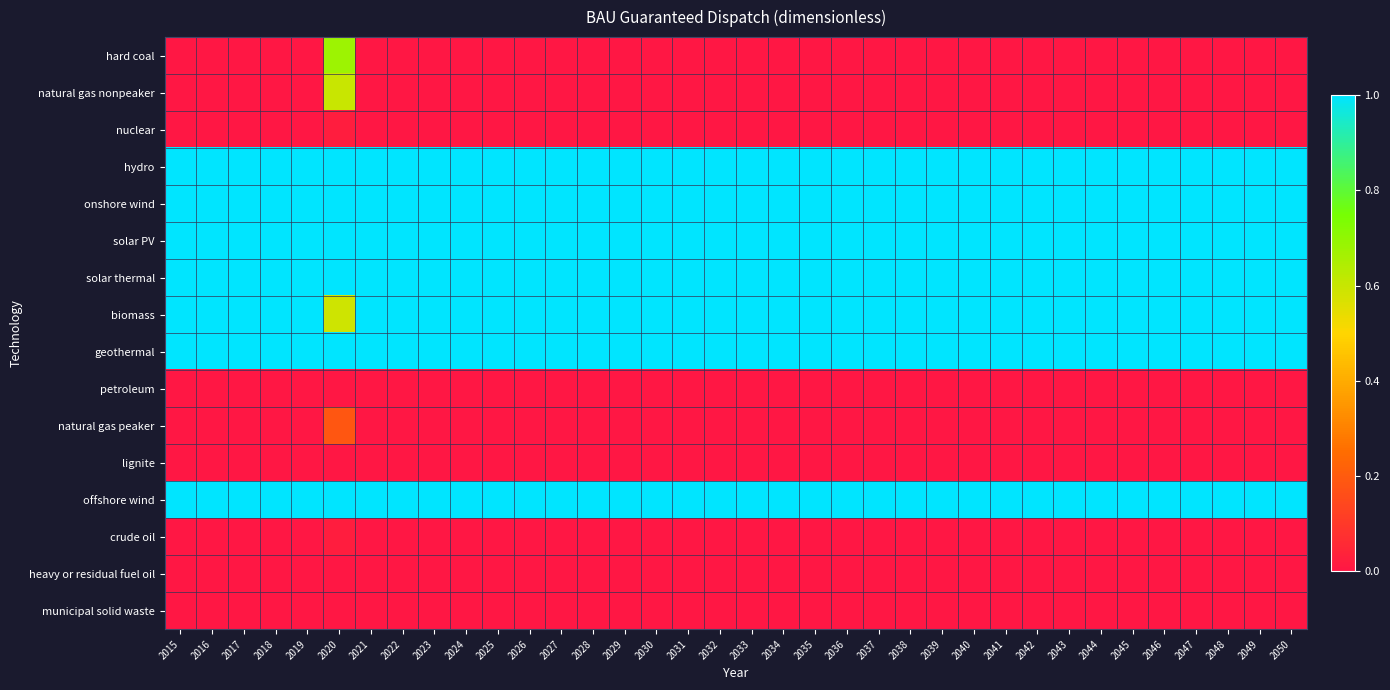

Reading left to right, extract all data points from this chart.

hard coal: 2015=0.0	2016=0.0	2017=0.0	2018=0.0	2019=0.0	2020=0.7	2021=0.0	2022=0.0	2023=0.0	2024=0.0	2025=0.0	2026=0.0	2027=0.0	2028=0.0	2029=0.0	2030=0.0	2031=0.0	2032=0.0	2033=0.0	2034=0.0	2035=0.0	2036=0.0	2037=0.0	2038=0.0	2039=0.0	2040=0.0	2041=0.0	2042=0.0	2043=0.0	2044=0.0	2045=0.0	2046=0.0	2047=0.0	2048=0.0	2049=0.0	2050=0.0
natural gas nonpeaker: 2015=0.0	2016=0.0	2017=0.0	2018=0.0	2019=0.0	2020=0.6	2021=0.0	2022=0.0	2023=0.0	2024=0.0	2025=0.0	2026=0.0	2027=0.0	2028=0.0	2029=0.0	2030=0.0	2031=0.0	2032=0.0	2033=0.0	2034=0.0	2035=0.0	2036=0.0	2037=0.0	2038=0.0	2039=0.0	2040=0.0	2041=0.0	2042=0.0	2043=0.0	2044=0.0	2045=0.0	2046=0.0	2047=0.0	2048=0.0	2049=0.0	2050=0.0
nuclear: 2015=0.0	2016=0.0	2017=0.0	2018=0.0	2019=0.0	2020=0.0	2021=0.0	2022=0.0	2023=0.0	2024=0.0	2025=0.0	2026=0.0	2027=0.0	2028=0.0	2029=0.0	2030=0.0	2031=0.0	2032=0.0	2033=0.0	2034=0.0	2035=0.0	2036=0.0	2037=0.0	2038=0.0	2039=0.0	2040=0.0	2041=0.0	2042=0.0	2043=0.0	2044=0.0	2045=0.0	2046=0.0	2047=0.0	2048=0.0	2049=0.0	2050=0.0
hydro: 2015=1.0	2016=1.0	2017=1.0	2018=1.0	2019=1.0	2020=1.0	2021=1.0	2022=1.0	2023=1.0	2024=1.0	2025=1.0	2026=1.0	2027=1.0	2028=1.0	2029=1.0	2030=1.0	2031=1.0	2032=1.0	2033=1.0	2034=1.0	2035=1.0	2036=1.0	2037=1.0	2038=1.0	2039=1.0	2040=1.0	2041=1.0	2042=1.0	2043=1.0	2044=1.0	2045=1.0	2046=1.0	2047=1.0	2048=1.0	2049=1.0	2050=1.0
onshore wind: 2015=1.0	2016=1.0	2017=1.0	2018=1.0	2019=1.0	2020=1.0	2021=1.0	2022=1.0	2023=1.0	2024=1.0	2025=1.0	2026=1.0	2027=1.0	2028=1.0	2029=1.0	2030=1.0	2031=1.0	2032=1.0	2033=1.0	2034=1.0	2035=1.0	2036=1.0	2037=1.0	2038=1.0	2039=1.0	2040=1.0	2041=1.0	2042=1.0	2043=1.0	2044=1.0	2045=1.0	2046=1.0	2047=1.0	2048=1.0	2049=1.0	2050=1.0
solar PV: 2015=1.0	2016=1.0	2017=1.0	2018=1.0	2019=1.0	2020=1.0	2021=1.0	2022=1.0	2023=1.0	2024=1.0	2025=1.0	2026=1.0	2027=1.0	2028=1.0	2029=1.0	2030=1.0	2031=1.0	2032=1.0	2033=1.0	2034=1.0	2035=1.0	2036=1.0	2037=1.0	2038=1.0	2039=1.0	2040=1.0	2041=1.0	2042=1.0	2043=1.0	2044=1.0	2045=1.0	2046=1.0	2047=1.0	2048=1.0	2049=1.0	2050=1.0
solar thermal: 2015=1.0	2016=1.0	2017=1.0	2018=1.0	2019=1.0	2020=1.0	2021=1.0	2022=1.0	2023=1.0	2024=1.0	2025=1.0	2026=1.0	2027=1.0	2028=1.0	2029=1.0	2030=1.0	2031=1.0	2032=1.0	2033=1.0	2034=1.0	2035=1.0	2036=1.0	2037=1.0	2038=1.0	2039=1.0	2040=1.0	2041=1.0	2042=1.0	2043=1.0	2044=1.0	2045=1.0	2046=1.0	2047=1.0	2048=1.0	2049=1.0	2050=1.0
biomass: 2015=1.0	2016=1.0	2017=1.0	2018=1.0	2019=1.0	2020=0.6	2021=1.0	2022=1.0	2023=1.0	2024=1.0	2025=1.0	2026=1.0	2027=1.0	2028=1.0	2029=1.0	2030=1.0	2031=1.0	2032=1.0	2033=1.0	2034=1.0	2035=1.0	2036=1.0	2037=1.0	2038=1.0	2039=1.0	2040=1.0	2041=1.0	2042=1.0	2043=1.0	2044=1.0	2045=1.0	2046=1.0	2047=1.0	2048=1.0	2049=1.0	2050=1.0
geothermal: 2015=1.0	2016=1.0	2017=1.0	2018=1.0	2019=1.0	2020=1.0	2021=1.0	2022=1.0	2023=1.0	2024=1.0	2025=1.0	2026=1.0	2027=1.0	2028=1.0	2029=1.0	2030=1.0	2031=1.0	2032=1.0	2033=1.0	2034=1.0	2035=1.0	2036=1.0	2037=1.0	2038=1.0	2039=1.0	2040=1.0	2041=1.0	2042=1.0	2043=1.0	2044=1.0	2045=1.0	2046=1.0	2047=1.0	2048=1.0	2049=1.0	2050=1.0
petroleum: 2015=0.0	2016=0.0	2017=0.0	2018=0.0	2019=0.0	2020=0.0	2021=0.0	2022=0.0	2023=0.0	2024=0.0	2025=0.0	2026=0.0	2027=0.0	2028=0.0	2029=0.0	2030=0.0	2031=0.0	2032=0.0	2033=0.0	2034=0.0	2035=0.0	2036=0.0	2037=0.0	2038=0.0	2039=0.0	2040=0.0	2041=0.0	2042=0.0	2043=0.0	2044=0.0	2045=0.0	2046=0.0	2047=0.0	2048=0.0	2049=0.0	2050=0.0
natural gas peaker: 2015=0.0	2016=0.0	2017=0.0	2018=0.0	2019=0.0	2020=0.2	2021=0.0	2022=0.0	2023=0.0	2024=0.0	2025=0.0	2026=0.0	2027=0.0	2028=0.0	2029=0.0	2030=0.0	2031=0.0	2032=0.0	2033=0.0	2034=0.0	2035=0.0	2036=0.0	2037=0.0	2038=0.0	2039=0.0	2040=0.0	2041=0.0	2042=0.0	2043=0.0	2044=0.0	2045=0.0	2046=0.0	2047=0.0	2048=0.0	2049=0.0	2050=0.0
lignite: 2015=0.0	2016=0.0	2017=0.0	2018=0.0	2019=0.0	2020=0.0	2021=0.0	2022=0.0	2023=0.0	2024=0.0	2025=0.0	2026=0.0	2027=0.0	2028=0.0	2029=0.0	2030=0.0	2031=0.0	2032=0.0	2033=0.0	2034=0.0	2035=0.0	2036=0.0	2037=0.0	2038=0.0	2039=0.0	2040=0.0	2041=0.0	2042=0.0	2043=0.0	2044=0.0	2045=0.0	2046=0.0	2047=0.0	2048=0.0	2049=0.0	2050=0.0
offshore wind: 2015=1.0	2016=1.0	2017=1.0	2018=1.0	2019=1.0	2020=1.0	2021=1.0	2022=1.0	2023=1.0	2024=1.0	2025=1.0	2026=1.0	2027=1.0	2028=1.0	2029=1.0	2030=1.0	2031=1.0	2032=1.0	2033=1.0	2034=1.0	2035=1.0	2036=1.0	2037=1.0	2038=1.0	2039=1.0	2040=1.0	2041=1.0	2042=1.0	2043=1.0	2044=1.0	2045=1.0	2046=1.0	2047=1.0	2048=1.0	2049=1.0	2050=1.0
crude oil: 2015=0.0	2016=0.0	2017=0.0	2018=0.0	2019=0.0	2020=0.0	2021=0.0	2022=0.0	2023=0.0	2024=0.0	2025=0.0	2026=0.0	2027=0.0	2028=0.0	2029=0.0	2030=0.0	2031=0.0	2032=0.0	2033=0.0	2034=0.0	2035=0.0	2036=0.0	2037=0.0	2038=0.0	2039=0.0	2040=0.0	2041=0.0	2042=0.0	2043=0.0	2044=0.0	2045=0.0	2046=0.0	2047=0.0	2048=0.0	2049=0.0	2050=0.0
heavy or residual fuel oil: 2015=0.0	2016=0.0	2017=0.0	2018=0.0	2019=0.0	2020=0.0	2021=0.0	2022=0.0	2023=0.0	2024=0.0	2025=0.0	2026=0.0	2027=0.0	2028=0.0	2029=0.0	2030=0.0	2031=0.0	2032=0.0	2033=0.0	2034=0.0	2035=0.0	2036=0.0	2037=0.0	2038=0.0	2039=0.0	2040=0.0	2041=0.0	2042=0.0	2043=0.0	2044=0.0	2045=0.0	2046=0.0	2047=0.0	2048=0.0	2049=0.0	2050=0.0
municipal solid waste: 2015=0.0	2016=0.0	2017=0.0	2018=0.0	2019=0.0	2020=0.0	2021=0.0	2022=0.0	2023=0.0	2024=0.0	2025=0.0	2026=0.0	2027=0.0	2028=0.0	2029=0.0	2030=0.0	2031=0.0	2032=0.0	2033=0.0	2034=0.0	2035=0.0	2036=0.0	2037=0.0	2038=0.0	2039=0.0	2040=0.0	2041=0.0	2042=0.0	2043=0.0	2044=0.0	2045=0.0	2046=0.0	2047=0.0	2048=0.0	2049=0.0	2050=0.0